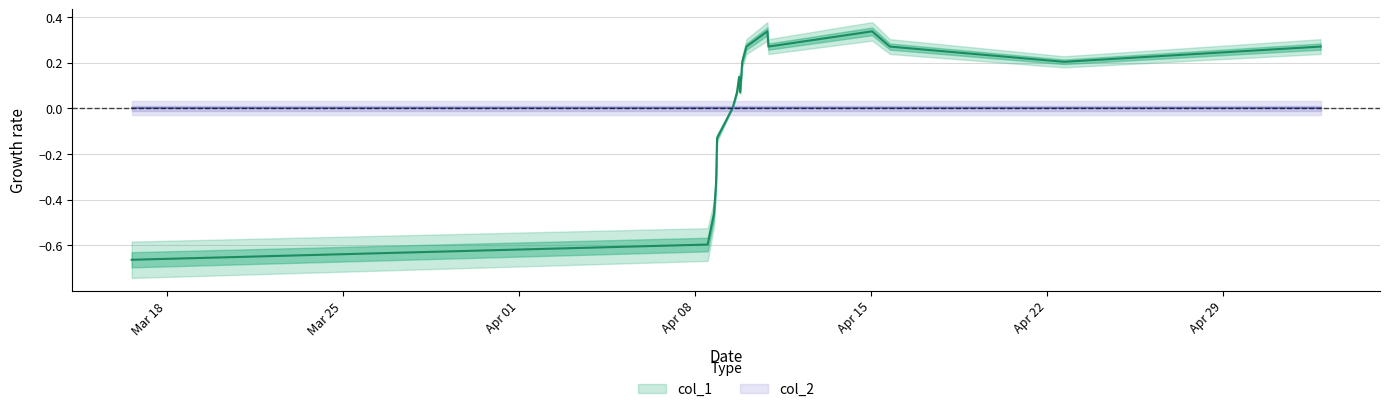

True or false: the data has more than 0 interior local peaks.

True